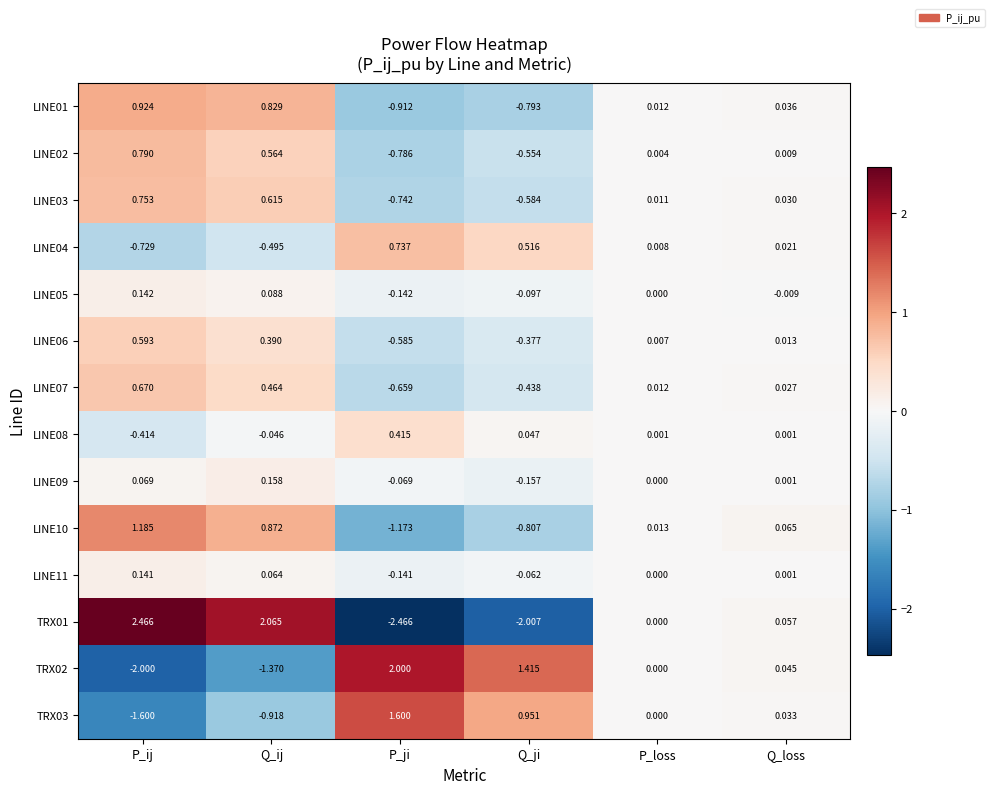

Where is TRX02 nearest to the value 0?

P_loss